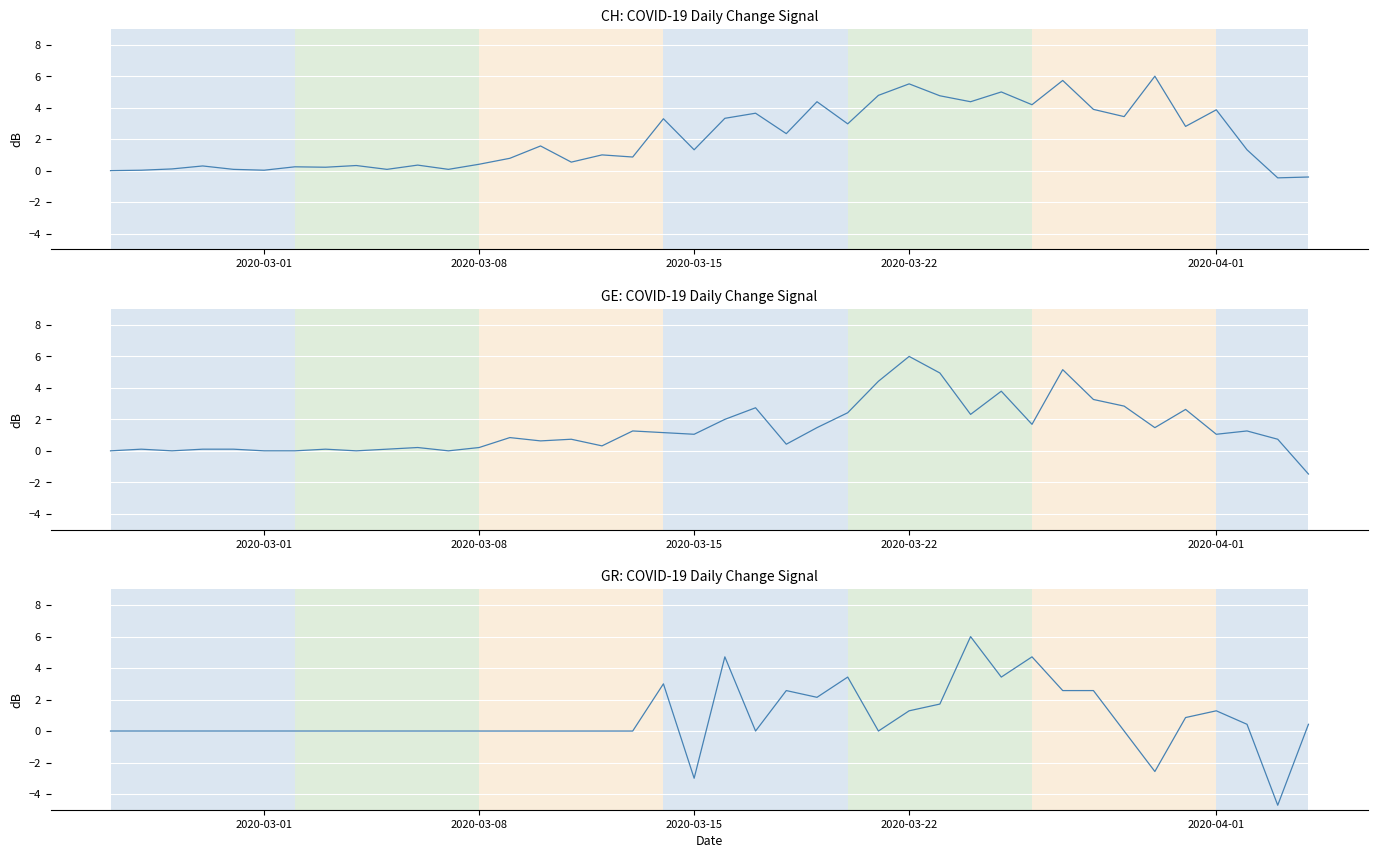

Rank the series by their average value, from highest to lowest.

CH, GE, GR